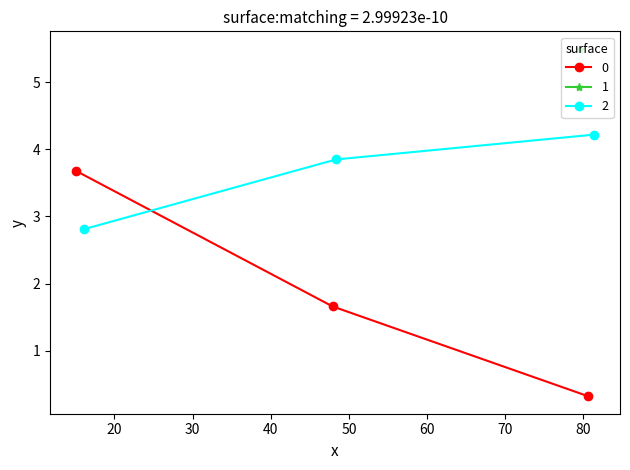

What is the average value of the 2 series?

3.6